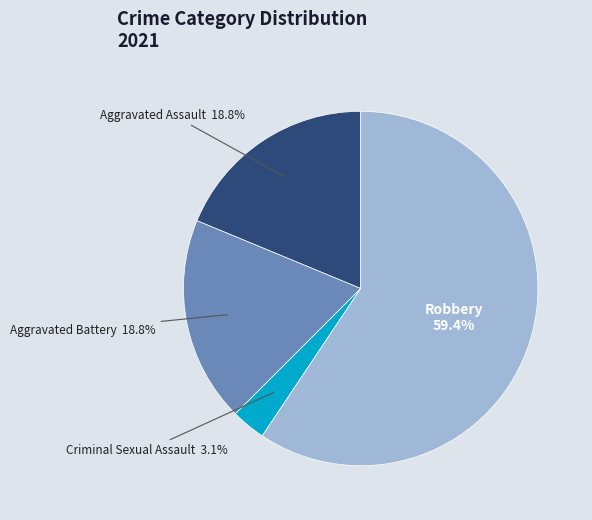

What is the majority slice?

Robbery